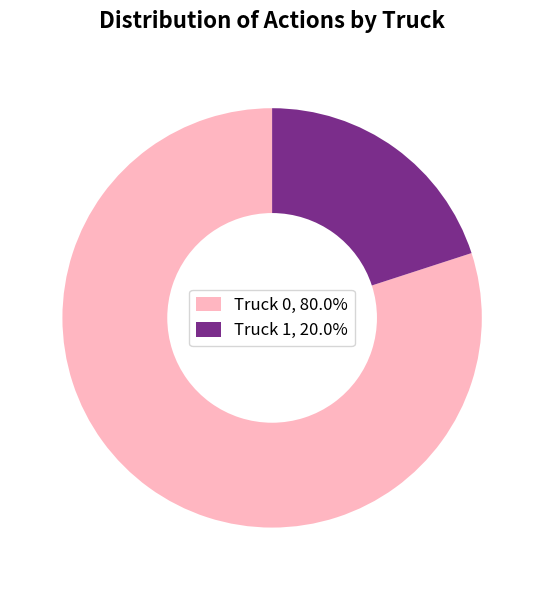

Rank the categories by value from highest to lowest.

Truck 0, Truck 1